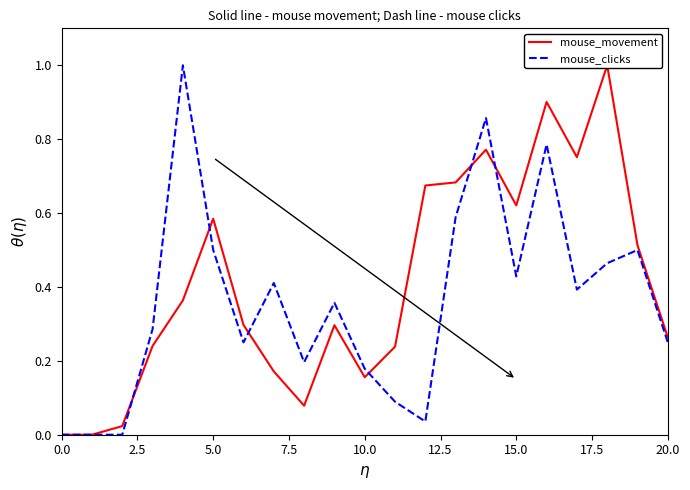

Which series ends up on top after the final intersection of mouse_clicks and mouse_movement?

mouse_movement